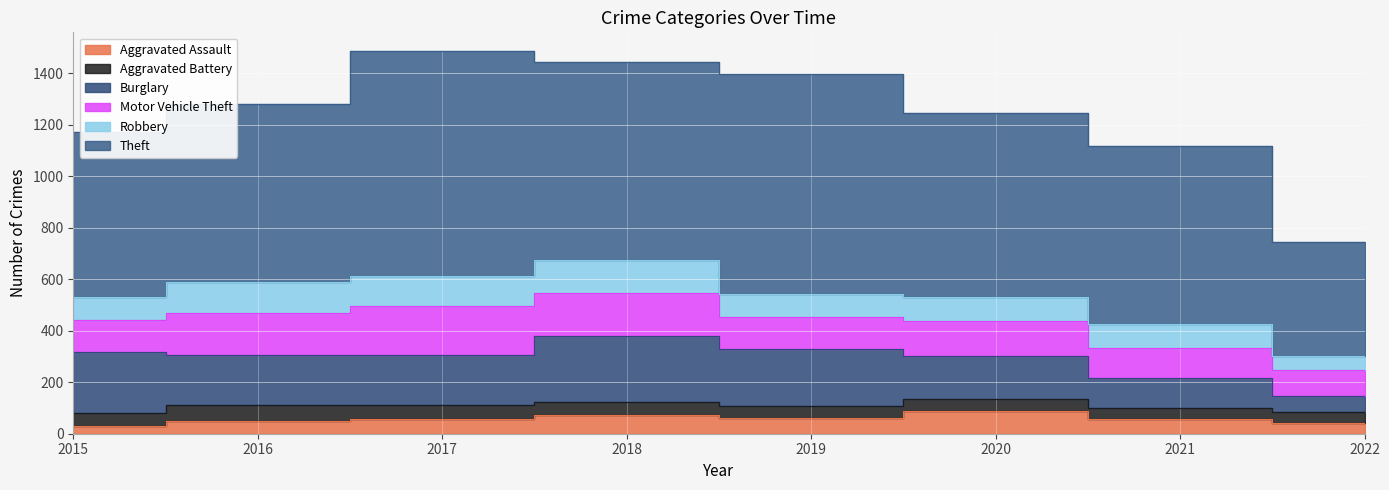

At which label is Aggravated Assault closest to 59?

2017